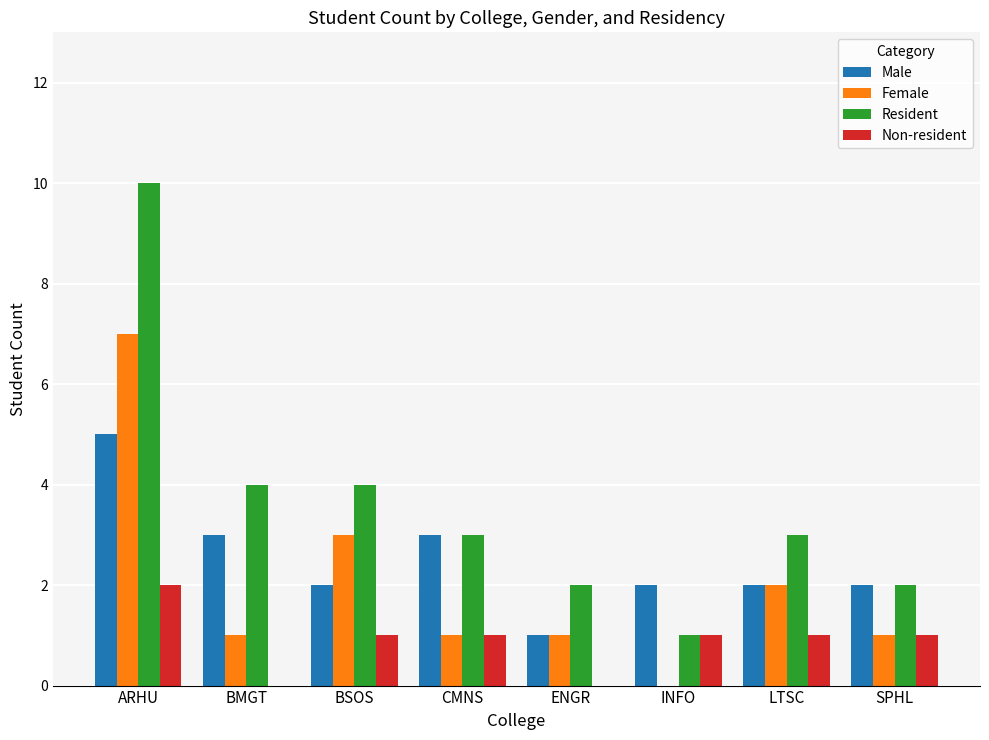

Where does the Resident series first go above 3?

ARHU